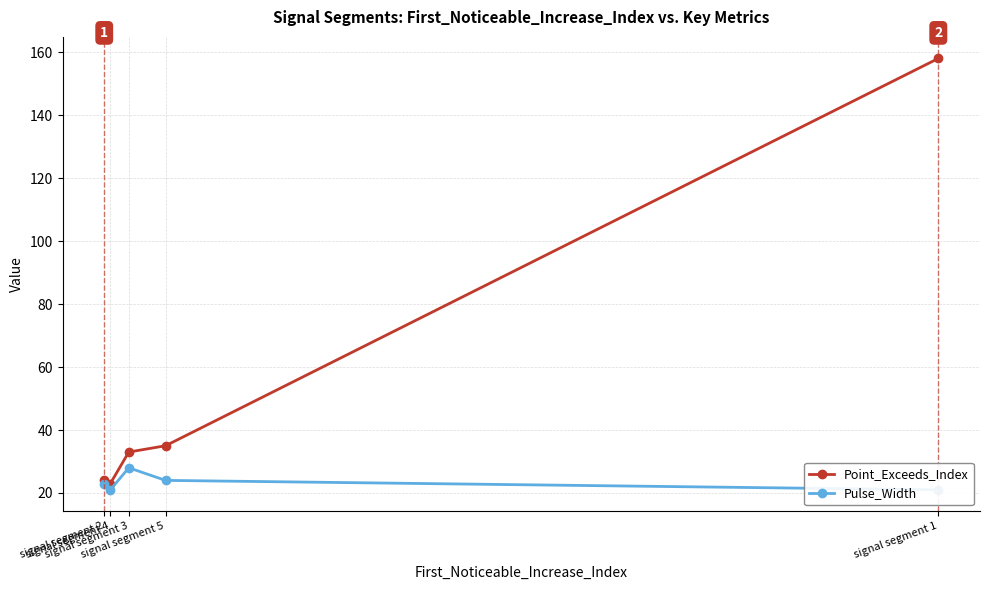

How many lines are shown in the chart?

2